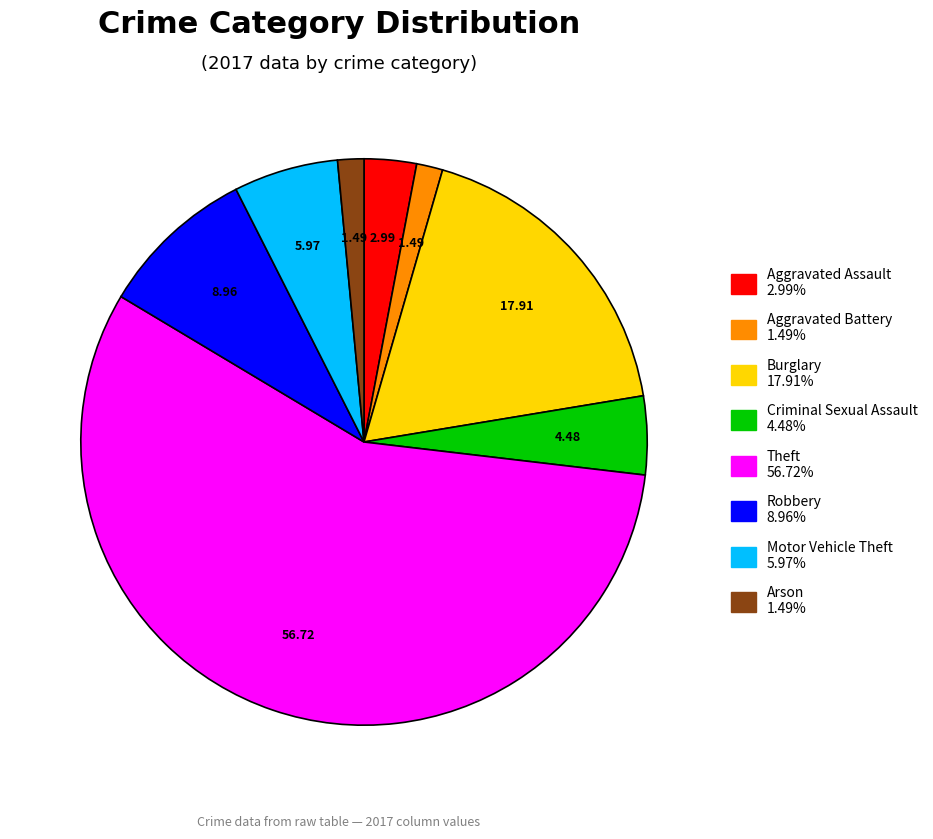

Does Theft represent more than half of the total?

Yes